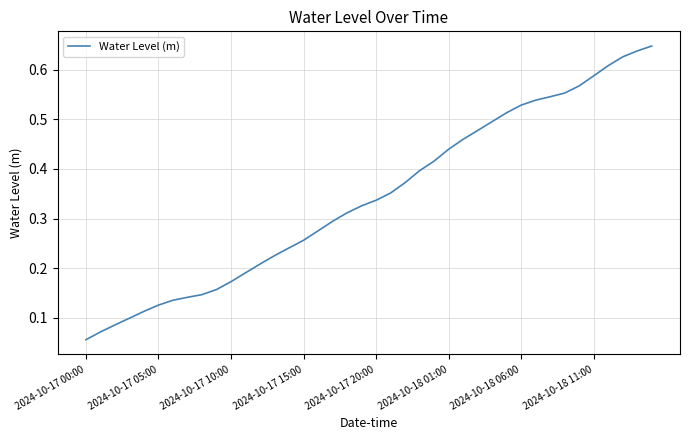

What is the maximum value shown in the chart?

0.6